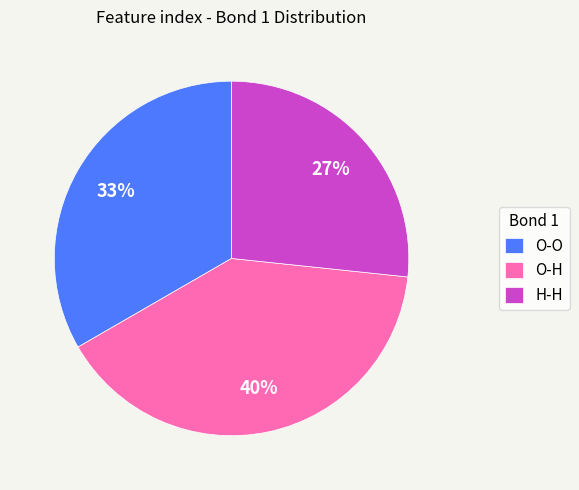

The O-O slice represents 22% of the pie. True or false?

False